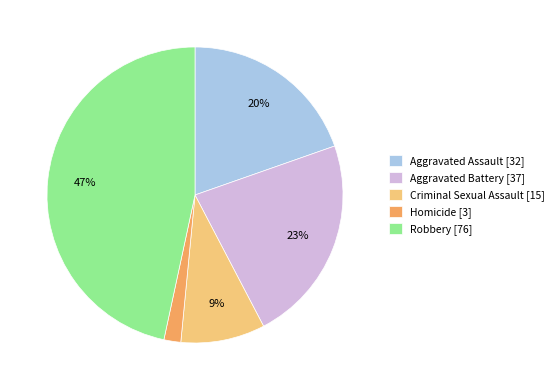

Do Robbery [76] and Homicide [3] together represent more than half of the pie?

No